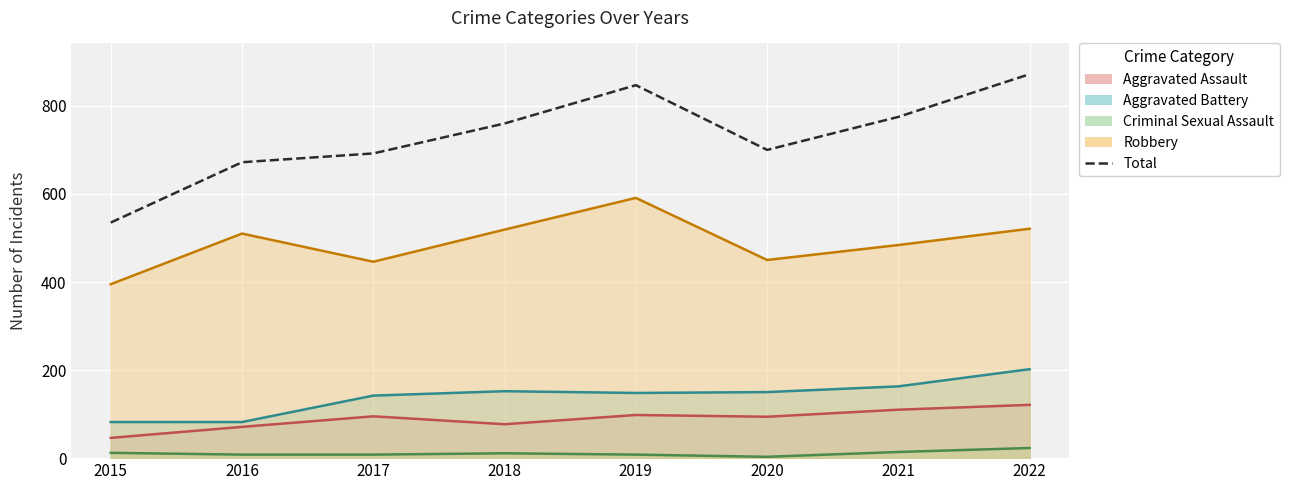

What is the difference between the maximum and minimum values?

337